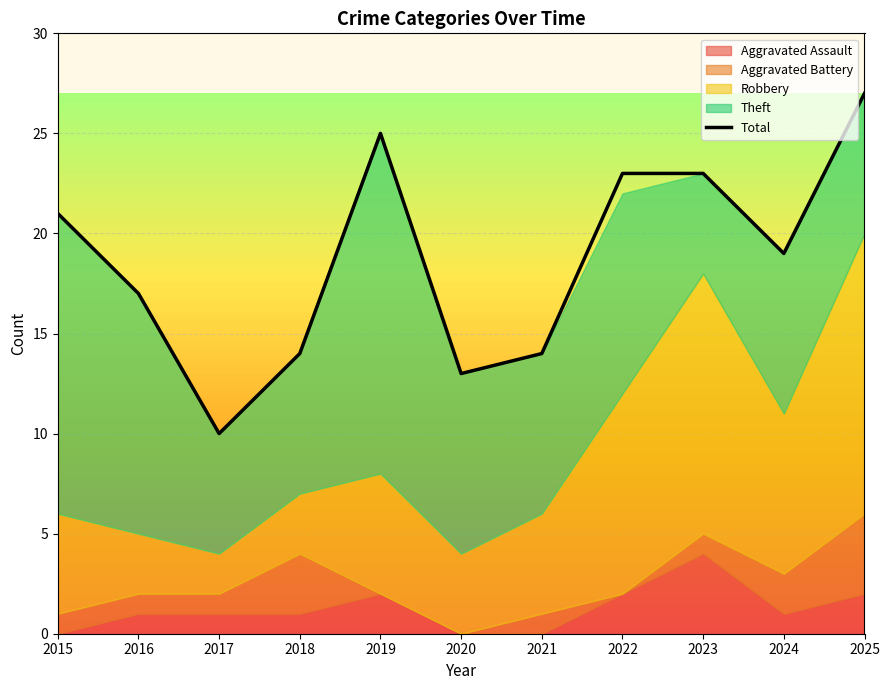

What is the maximum value shown in the chart?

27